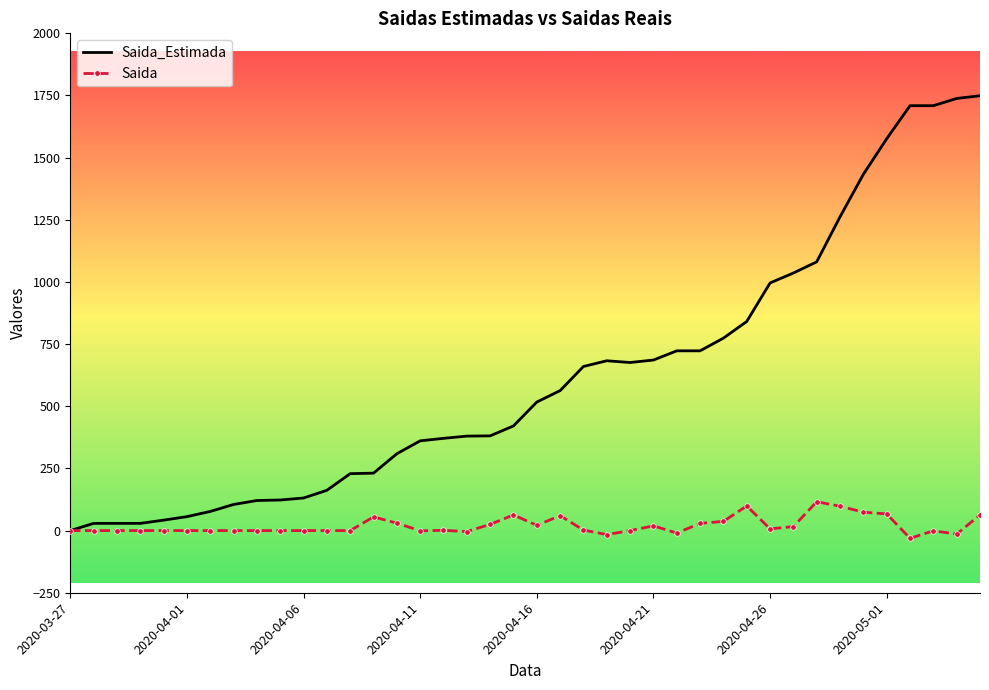

What is the difference between the maximum and minimum values in the Saida series?

147